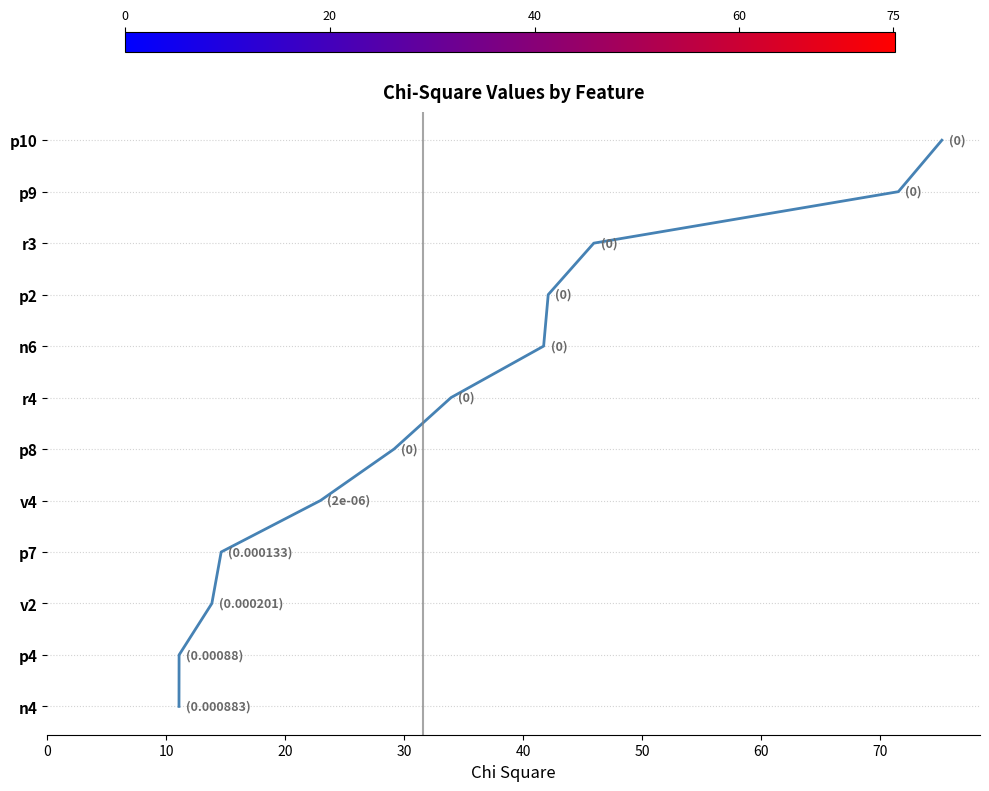

Is it true that the value at 10 is 1?

True